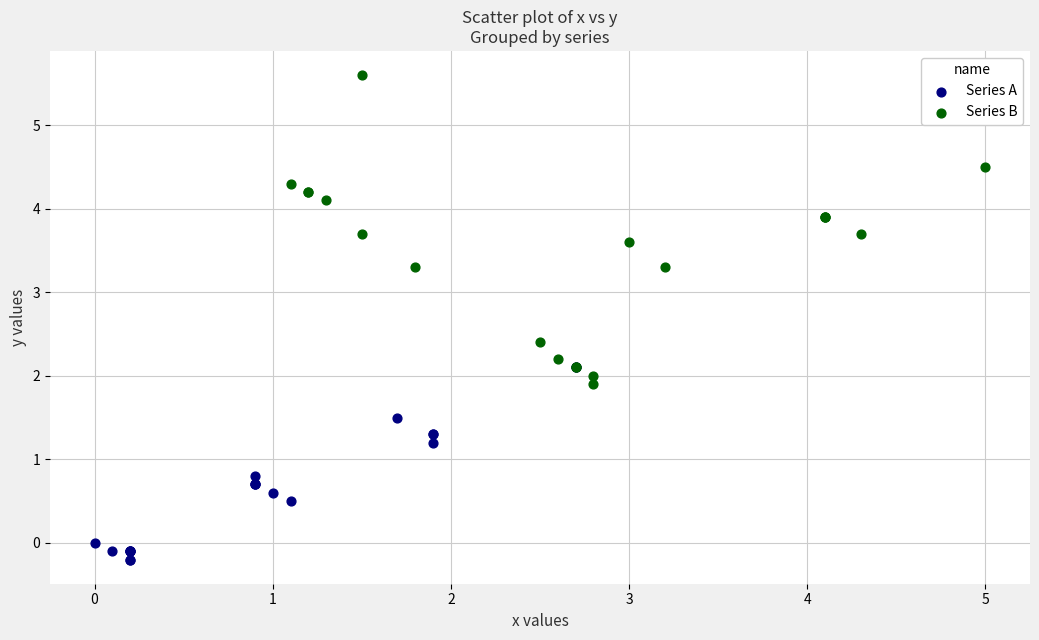

What are all the series names shown in the legend?

Series A, Series B